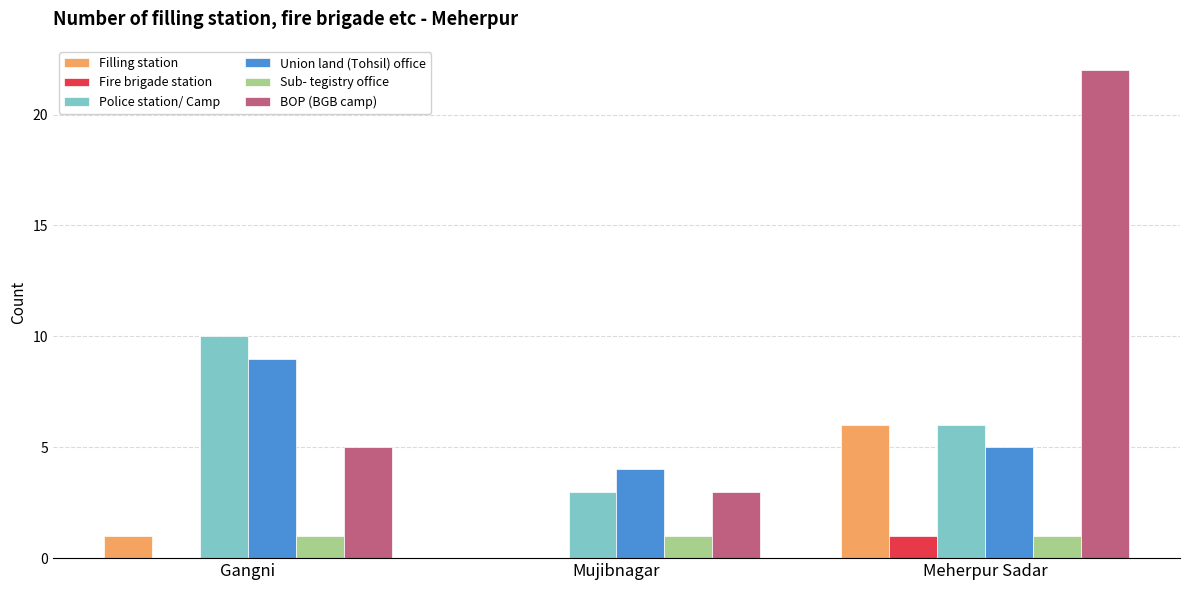

What is the highest value of the Sub- tegistry office series?

1